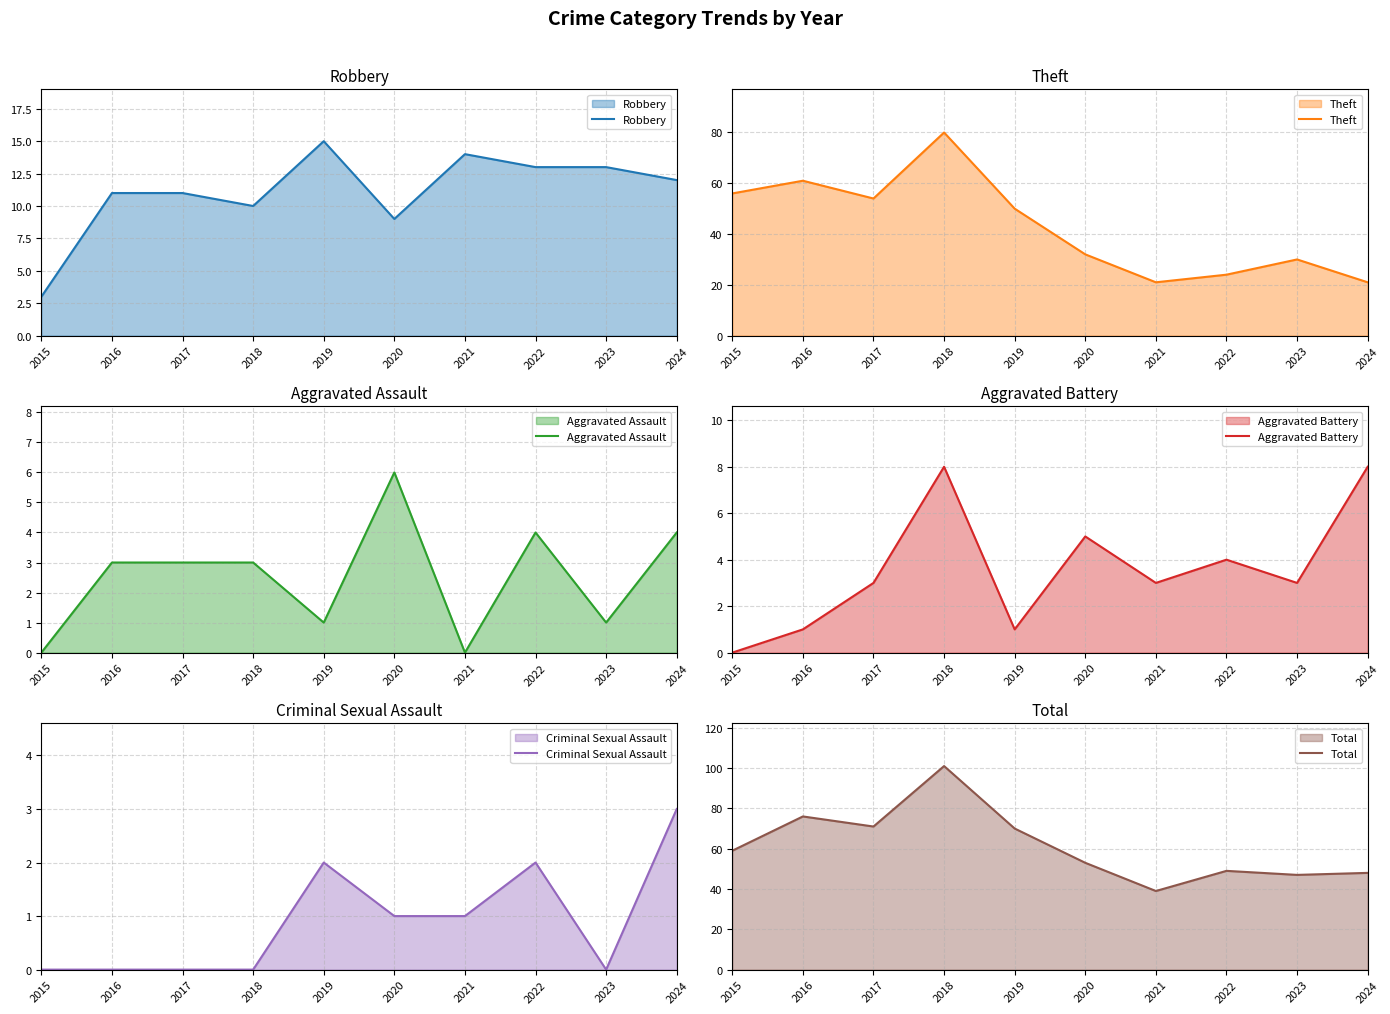

At which label does Aggravated Assault reach its minimum?

2015